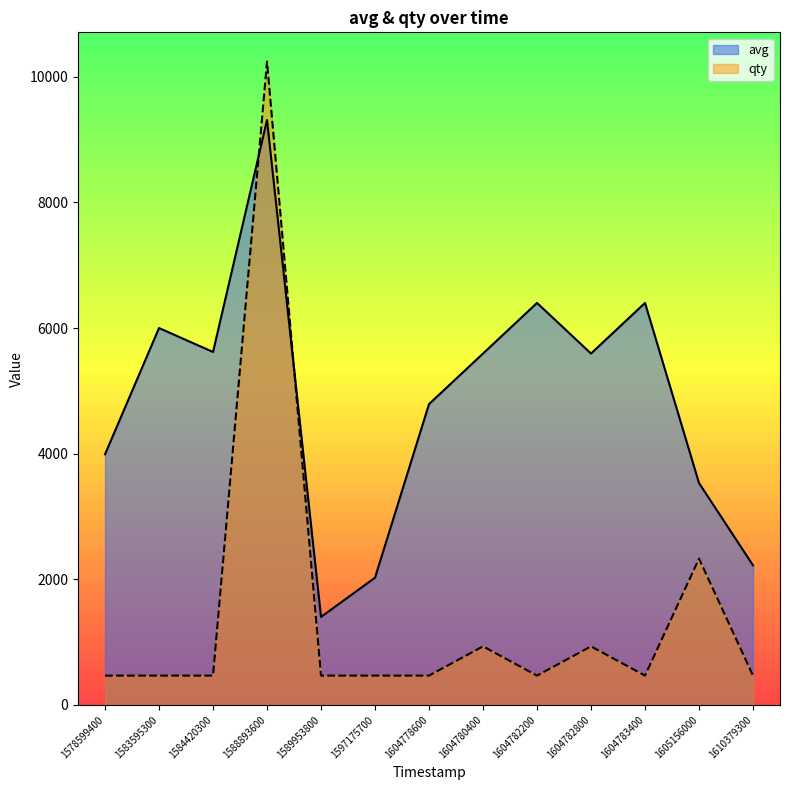

At which category does qty reach its first local peak?

1588893600